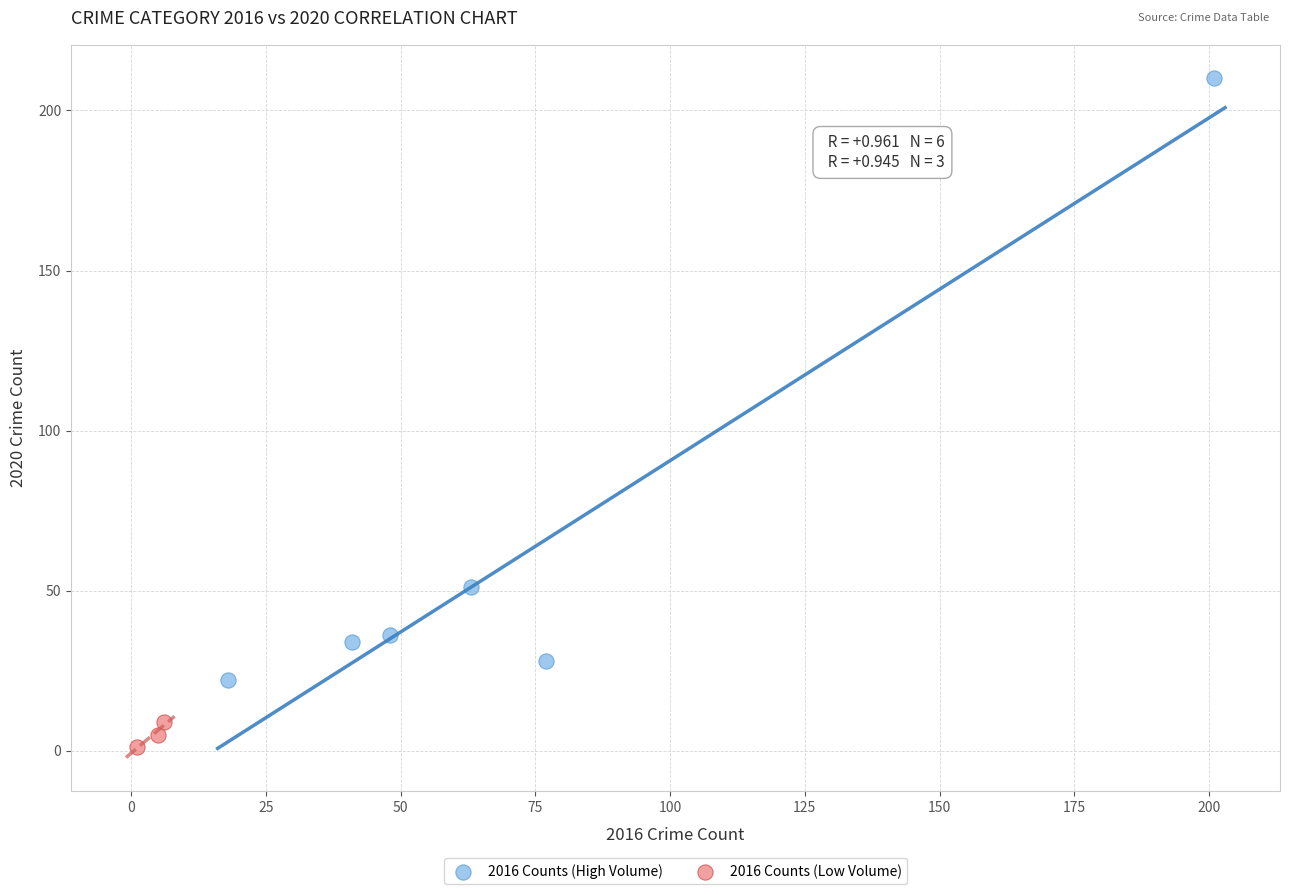

Which series contains the lowest Y value?

2016 Counts (Low Volume)